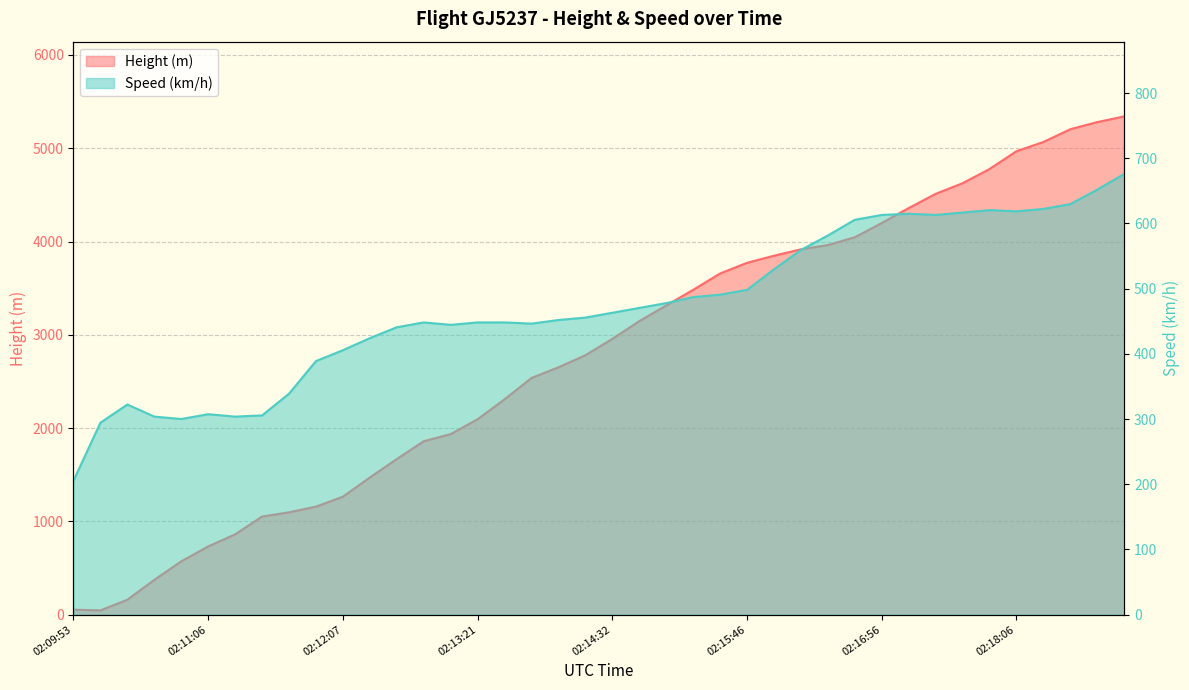

Where is the first local maximum for Speed?

02:10:22